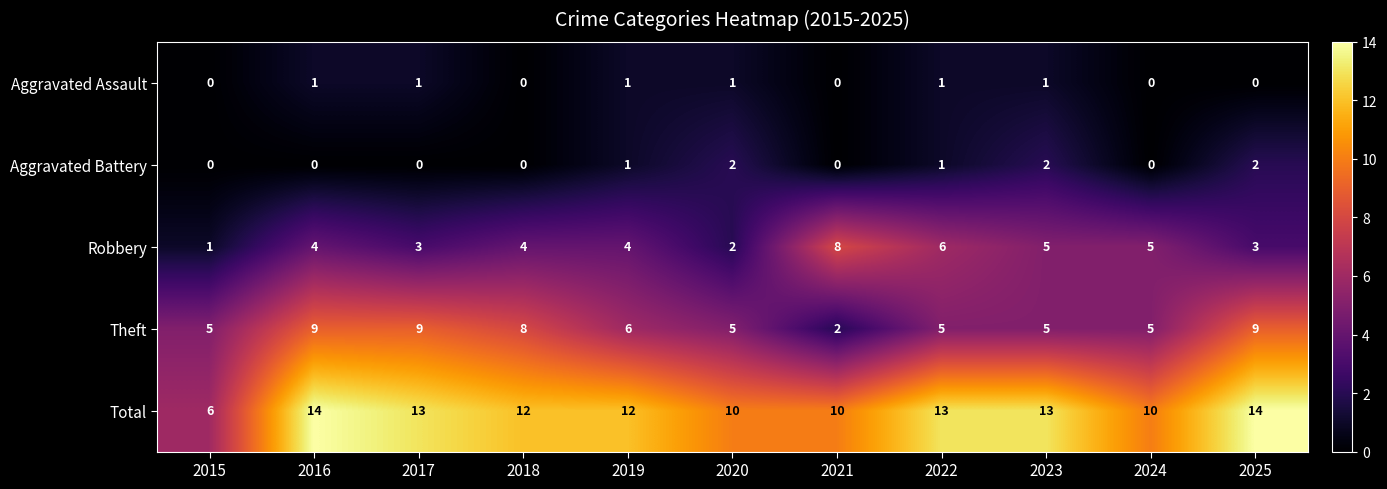

How many data points in Aggravated Assault are less than 1?

5